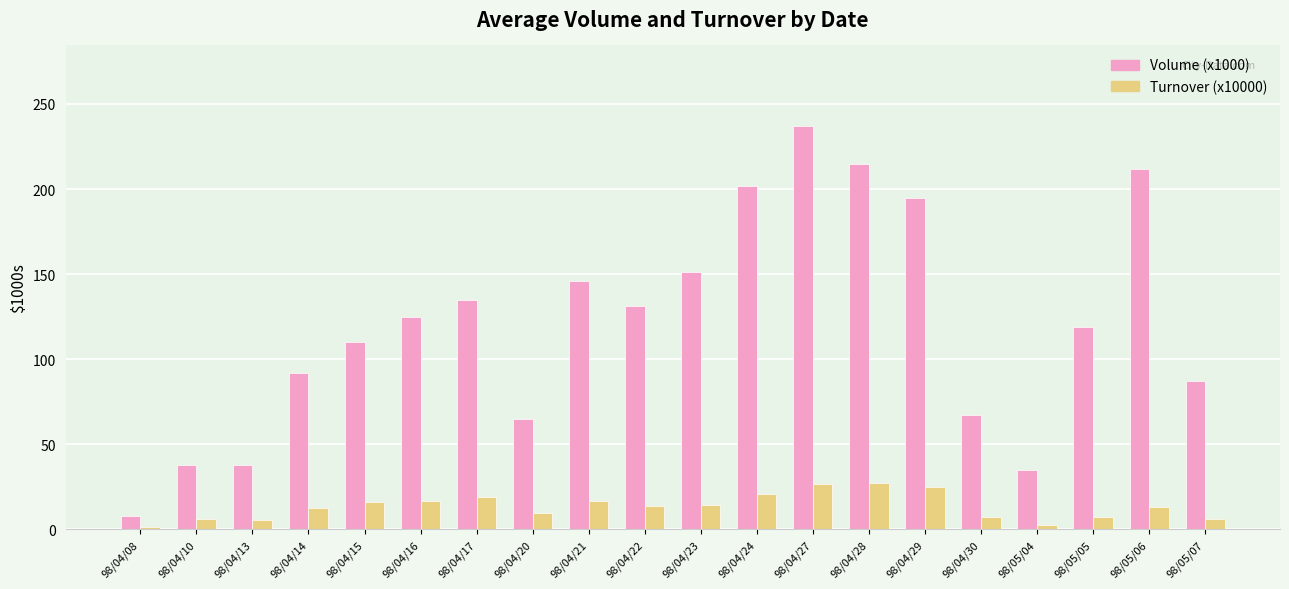

Which category has the lowest value in the Volume (x1000) series?

98/04/08